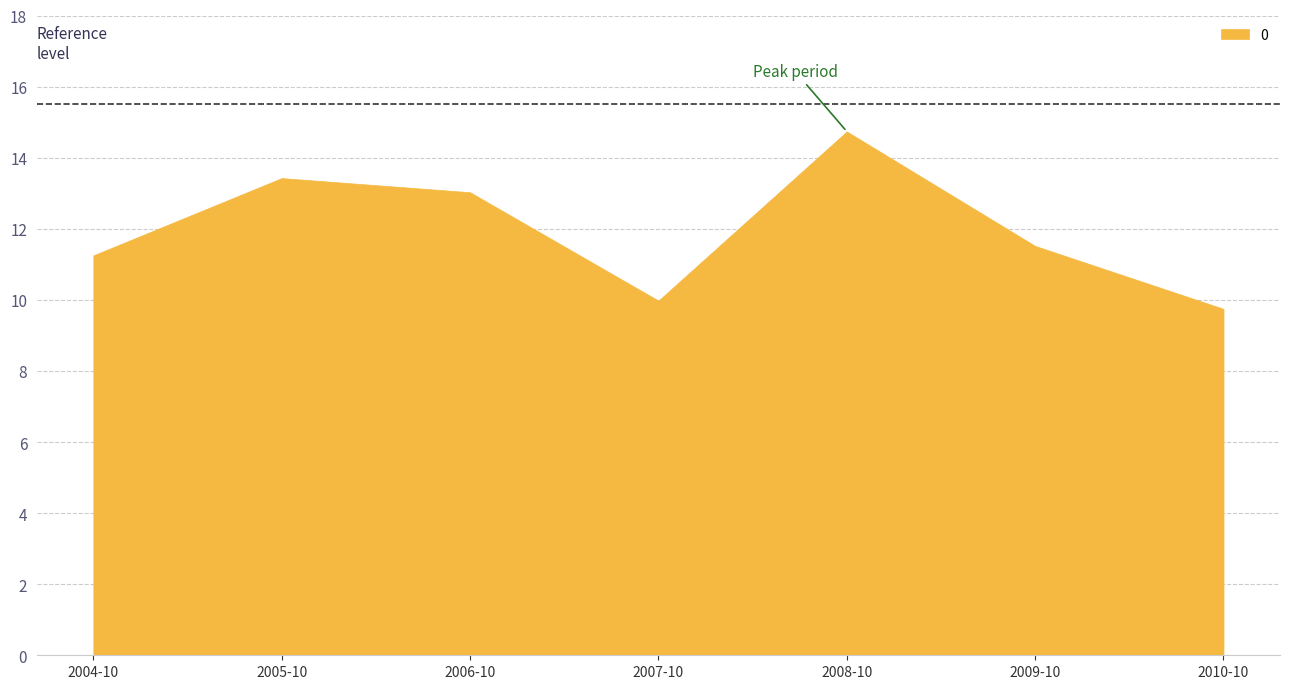

Rank the categories by value from highest to lowest.

2008-10, 2005-10, 2006-10, 2009-10, 2004-10, 2007-10, 2010-10